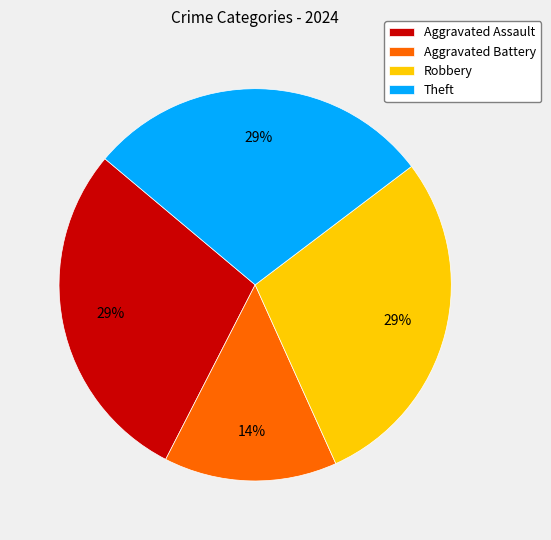

Is there any slice that represents more than half of the pie?

No